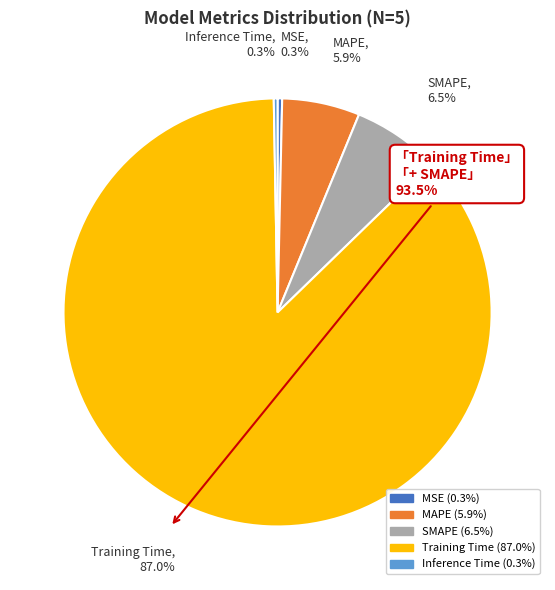

To the nearest percent, what is the difference between the Inference Time and SMAPE slice percentages?

6%